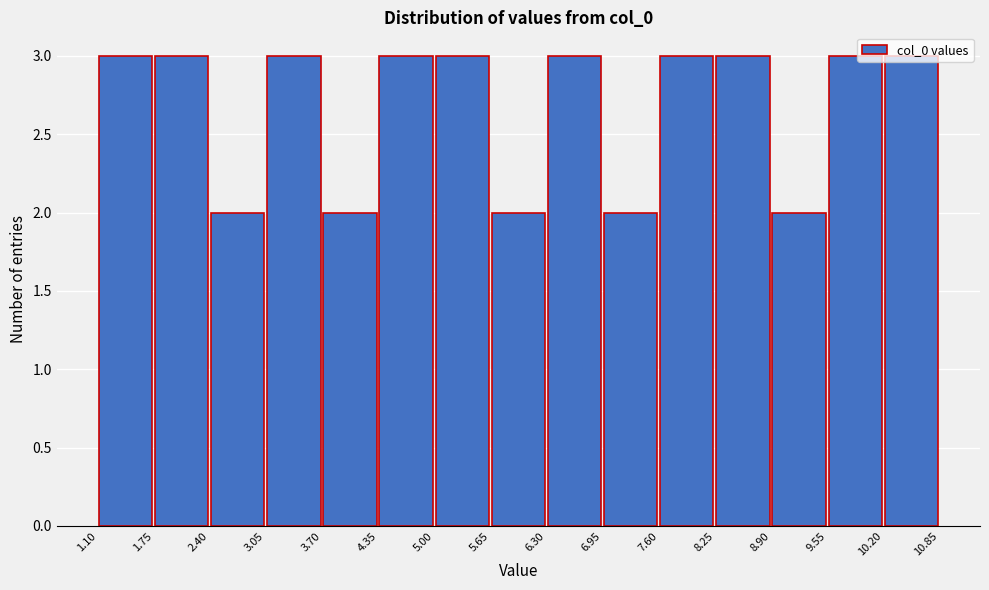

How tall is the bar that spans 8.90 to 9.55 on the x-axis? The values are not printed on the chart, so give them approximately, as read against the axis.

2